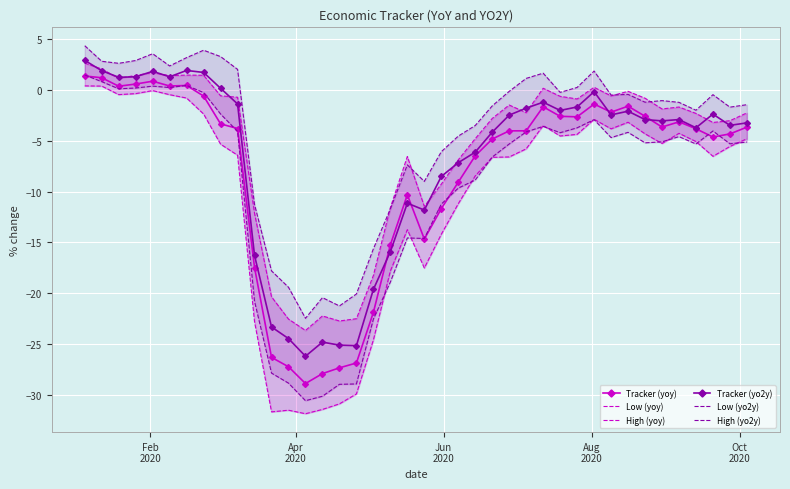

How many series are shown in this chart?

6